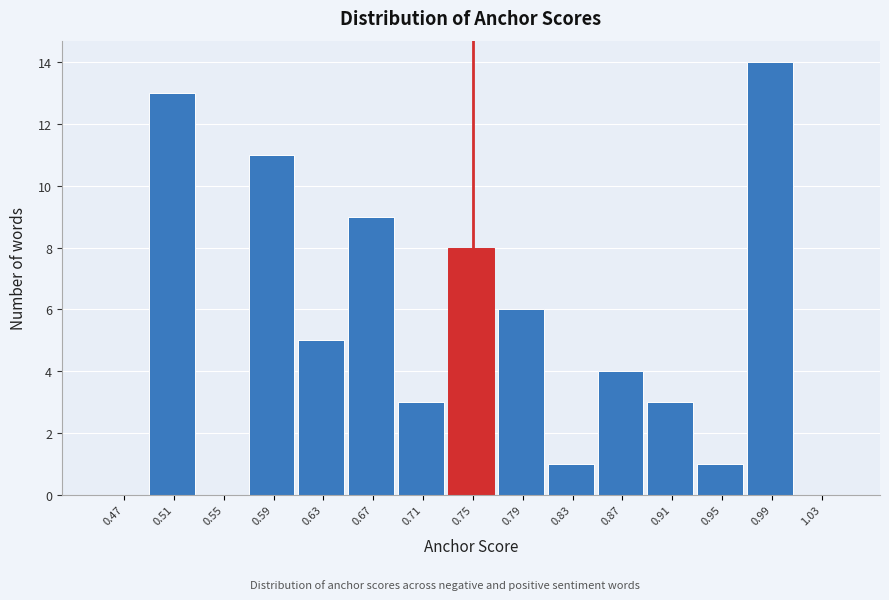

Which range on the x-axis has the tallest bar?

0.97 to 1.01